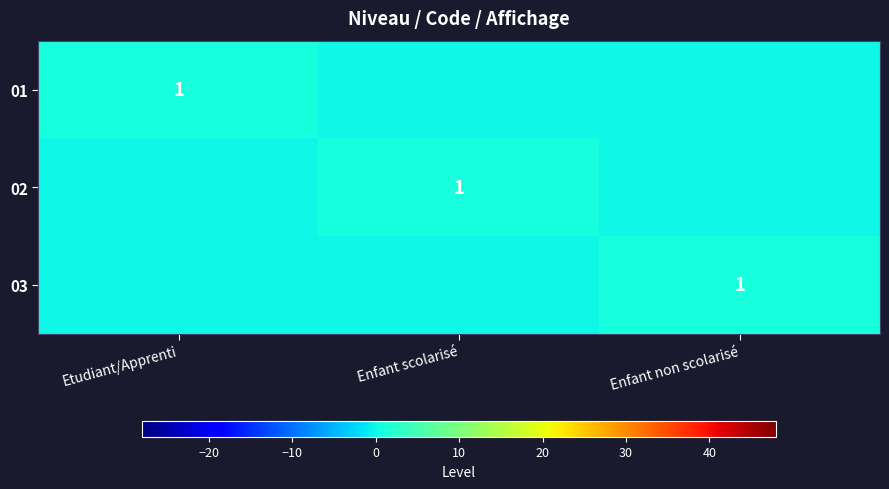

The value of 02 at Enfant scolarisé is 1. True or false?

True